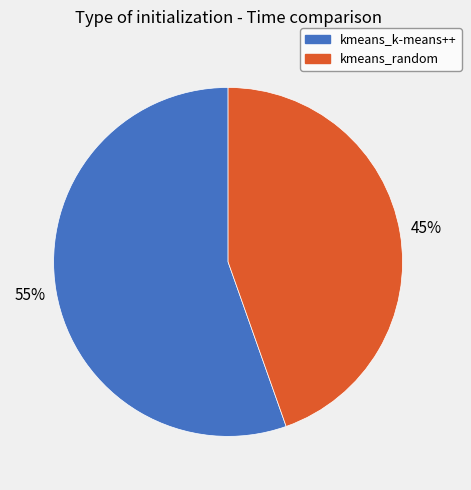

Rank the categories by value from lowest to highest.

kmeans_random, kmeans_k-means++